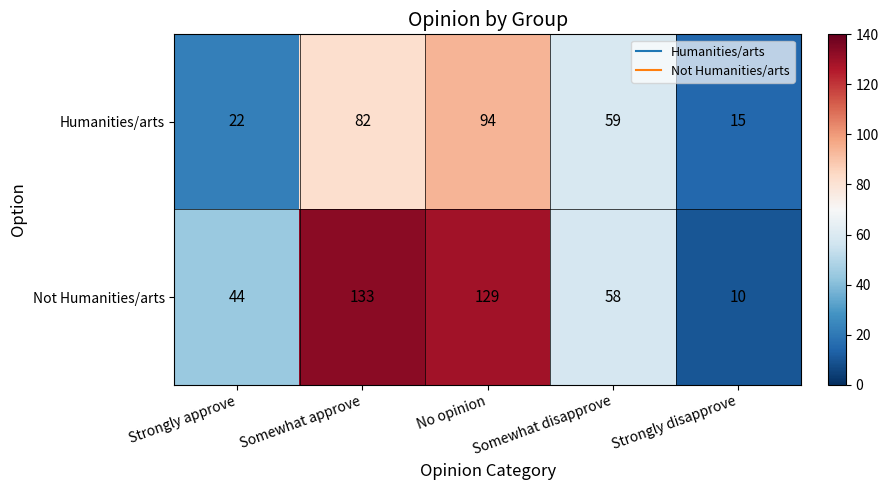

Rank the series at Strongly approve from lowest to highest value.

Humanities/arts, Not Humanities/arts